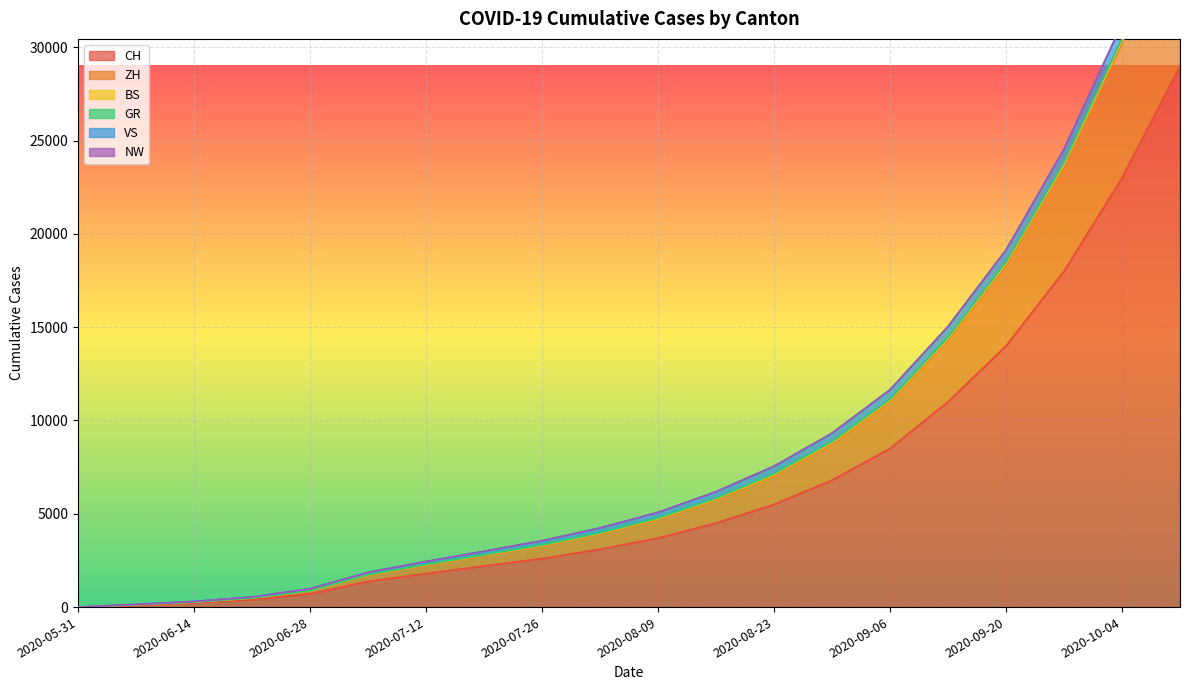

How many values in the BS series are below 5074?

10